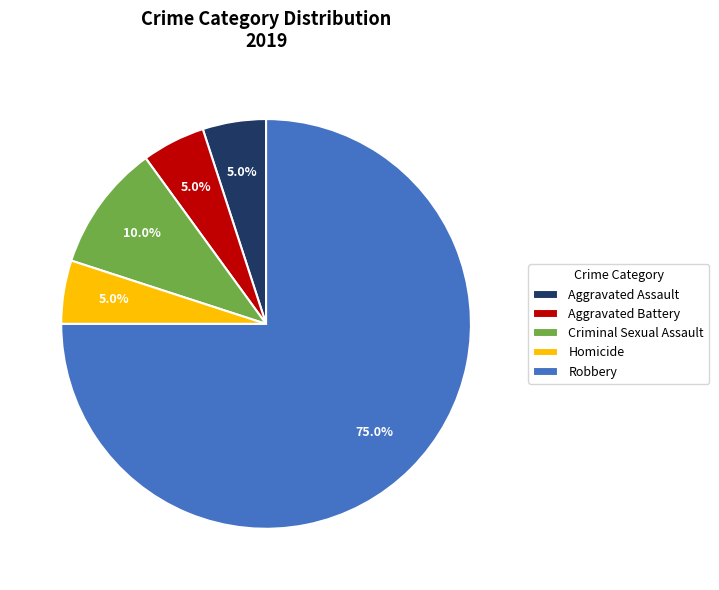

What is the largest slice in the pie chart?

Robbery